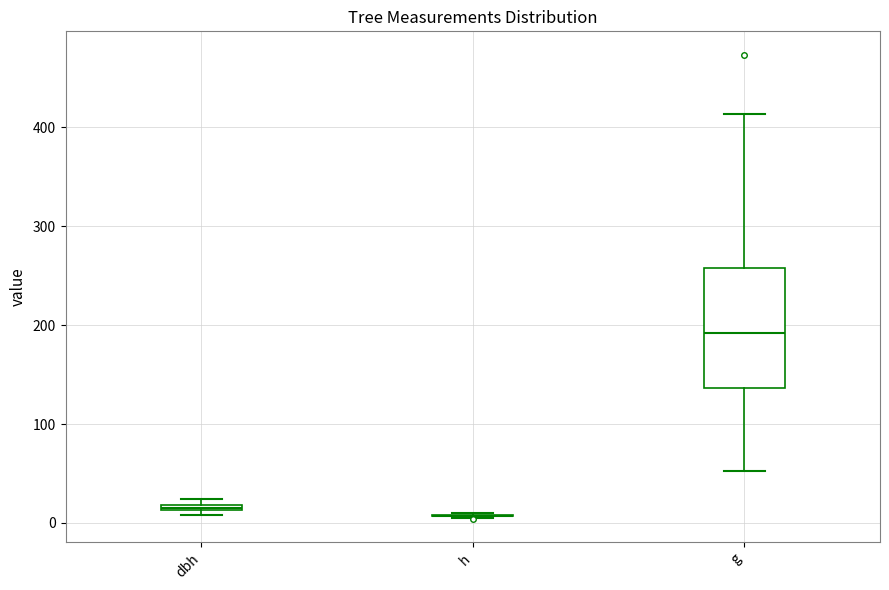

Which box is the tallest, from its lower edge to its upper edge?

g